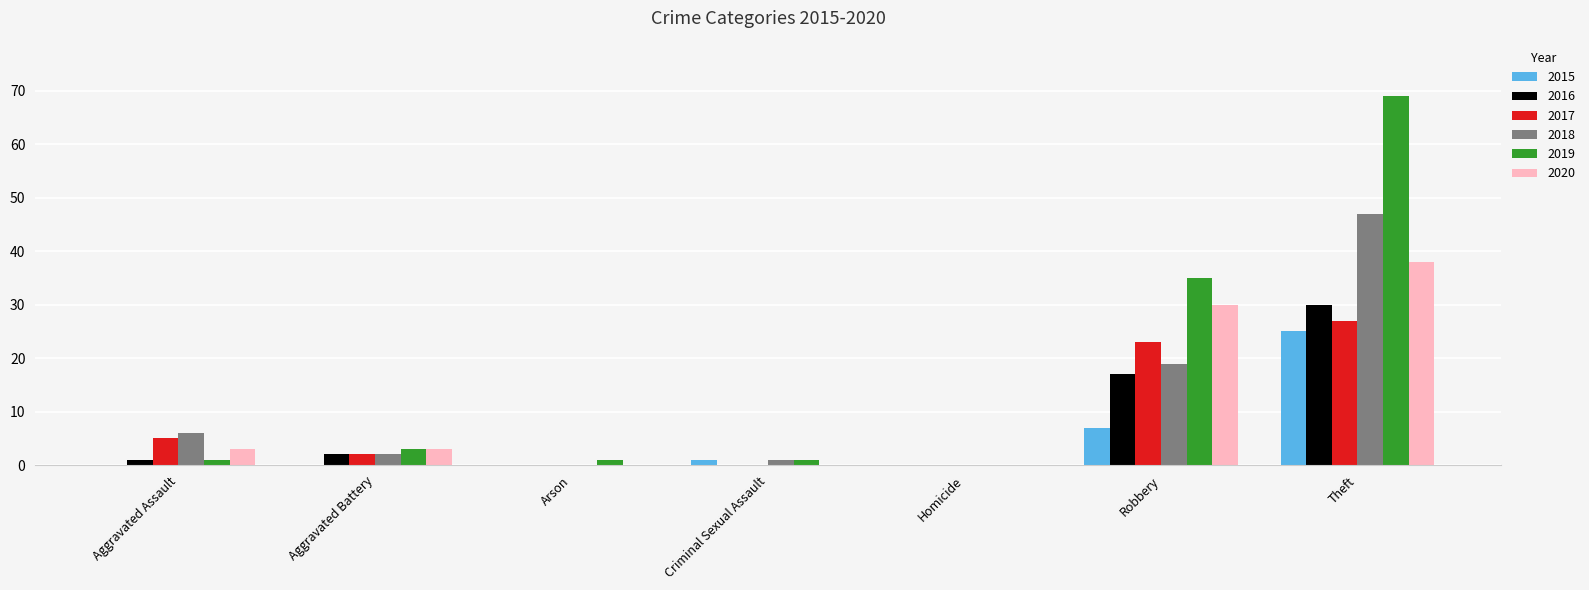

Which series has the largest total across all categories?

2019